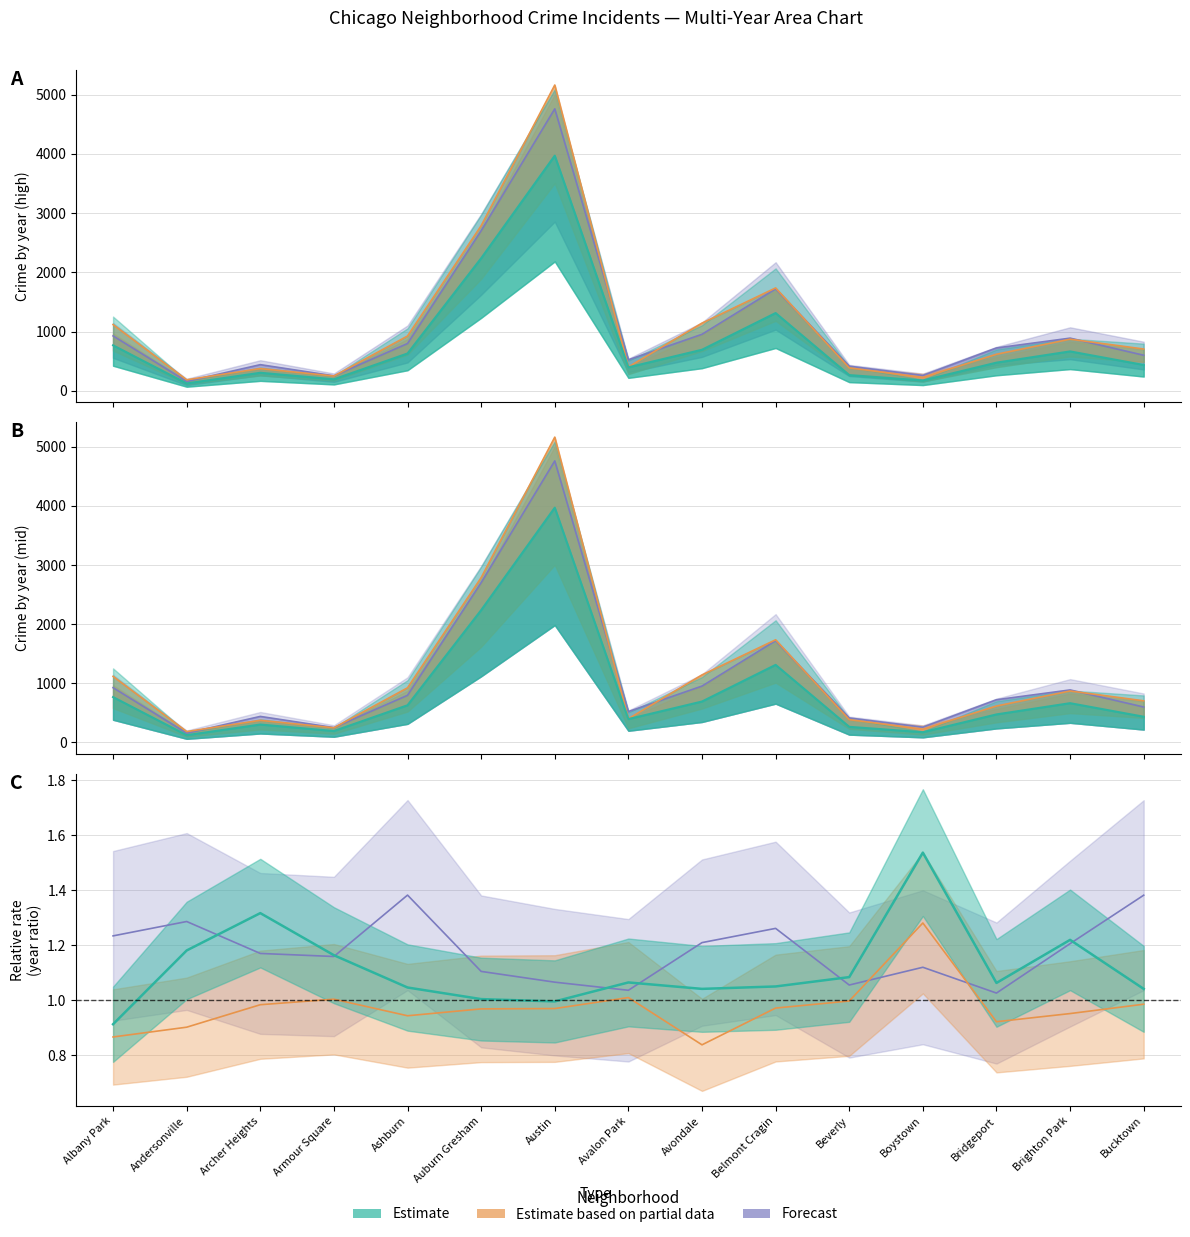

Reading left to right, list all the values displayed in this chart.

2019: 1117	184	374	248	924	2787	5163	401	1142	1736	386	224	616	870	704
2022: 926	157	440	251	797	2702	4761	522	953	1720	414	258	722	888	599
2023: 926	157	440	251	797	2702	4761	522	953	1720	414	258	722	888	599
2017: 1117	184	374	248	924	2787	5163	401	1142	1736	386	224	616	870	704
2021: 767	123	303	193	629	2237	3970	395	692	1312	264	173	474	664	435
2018: 767	123	303	193	629	2237	3970	395	692	1312	264	173	474	664	435